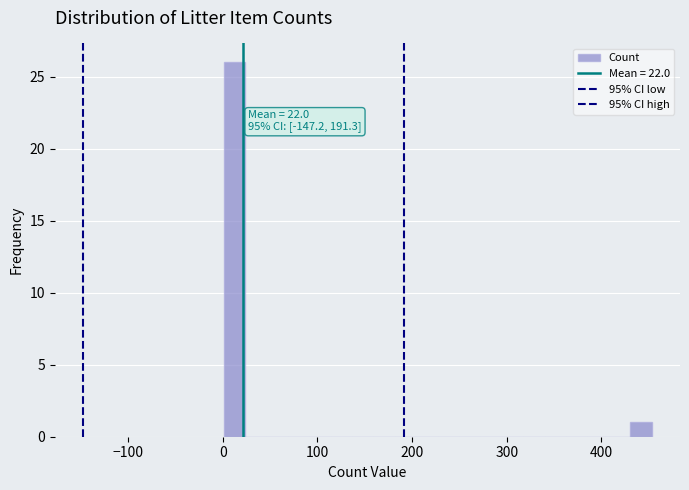

Around what value on the x-axis is the tallest bar? Give the approximate position of its centre, as read against the axis.

10